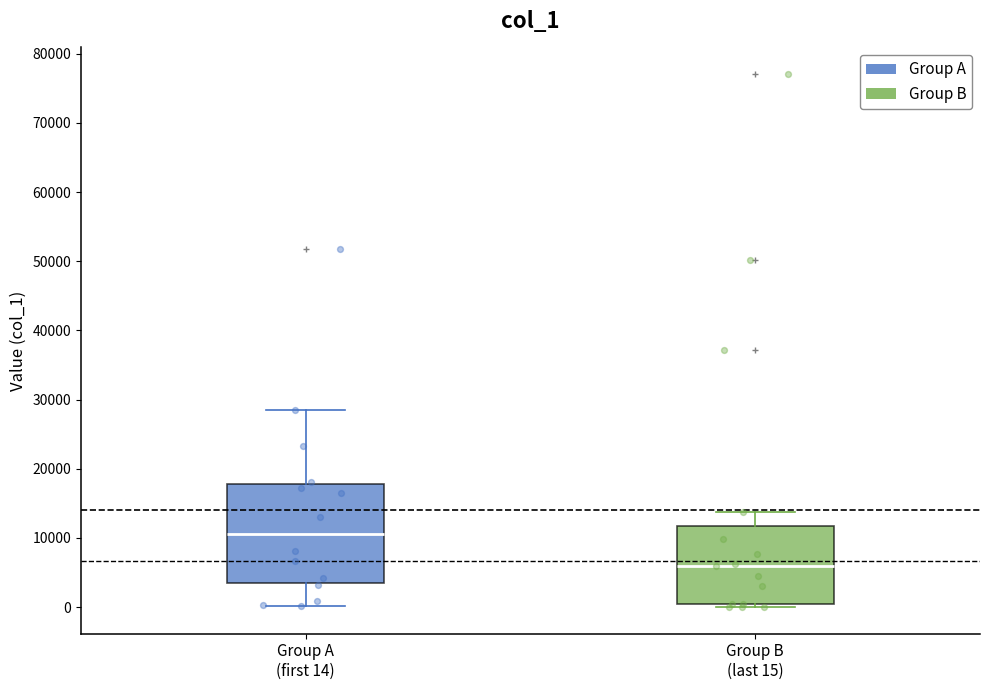

Which box has the highest median line?

Group A (first 14)